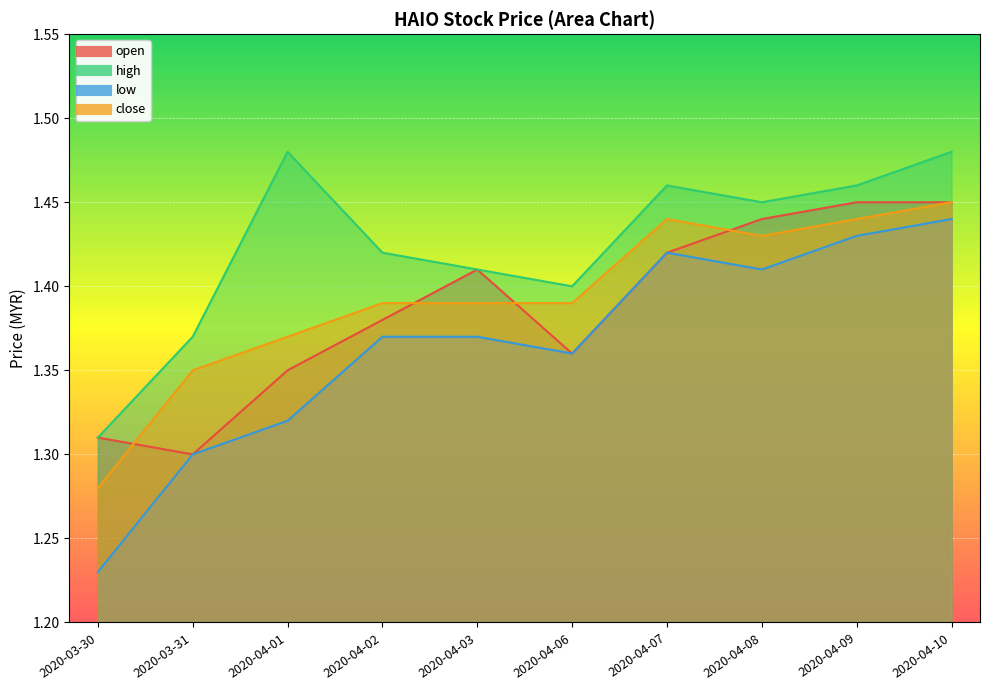

True or false: low and high cross at least once.

False